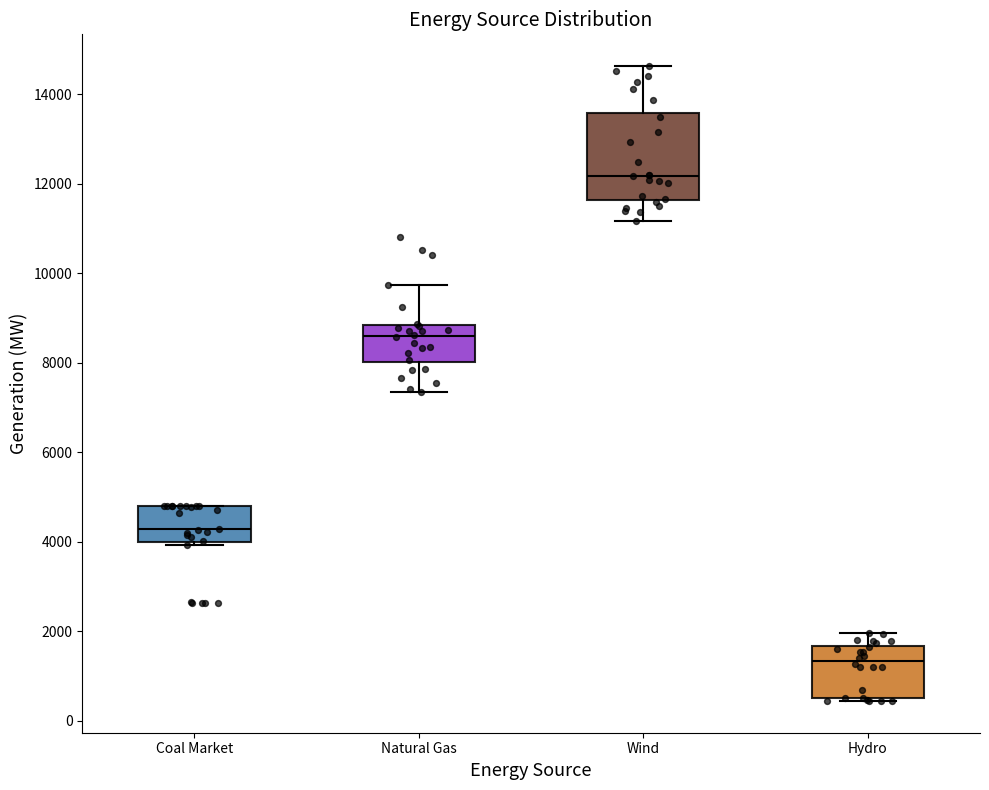

Which box's median line is the highest?

Wind